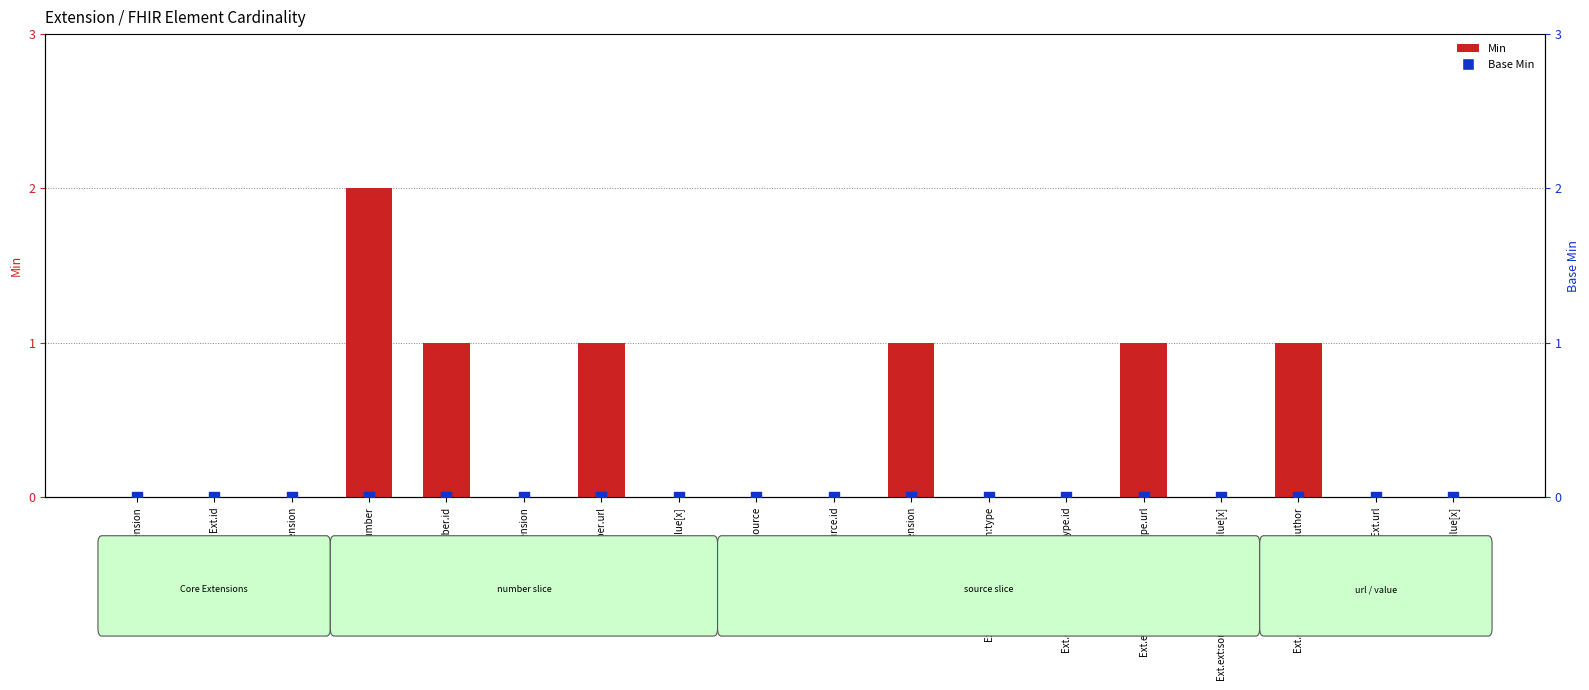

At which category is the sum across all series the highest?

Ext.ext:number